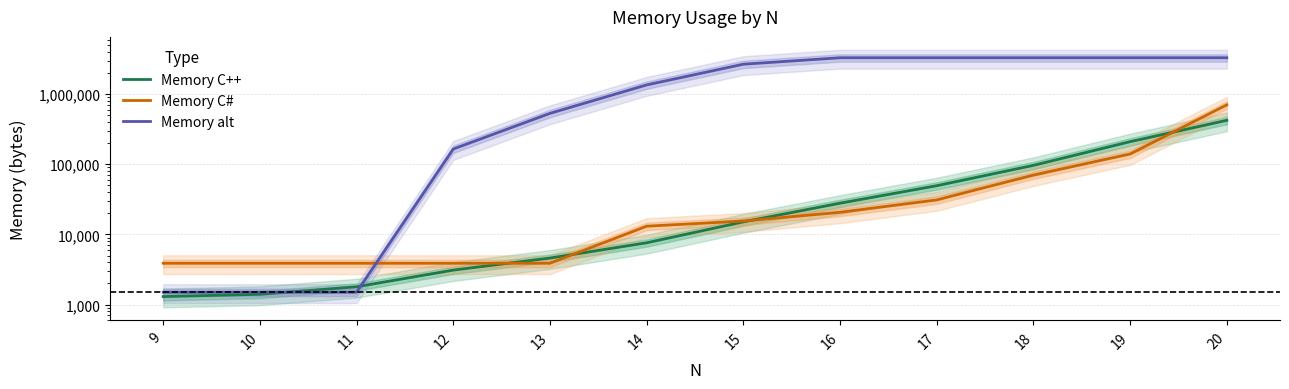

What value does the Memory C++ series have at 19?

210000